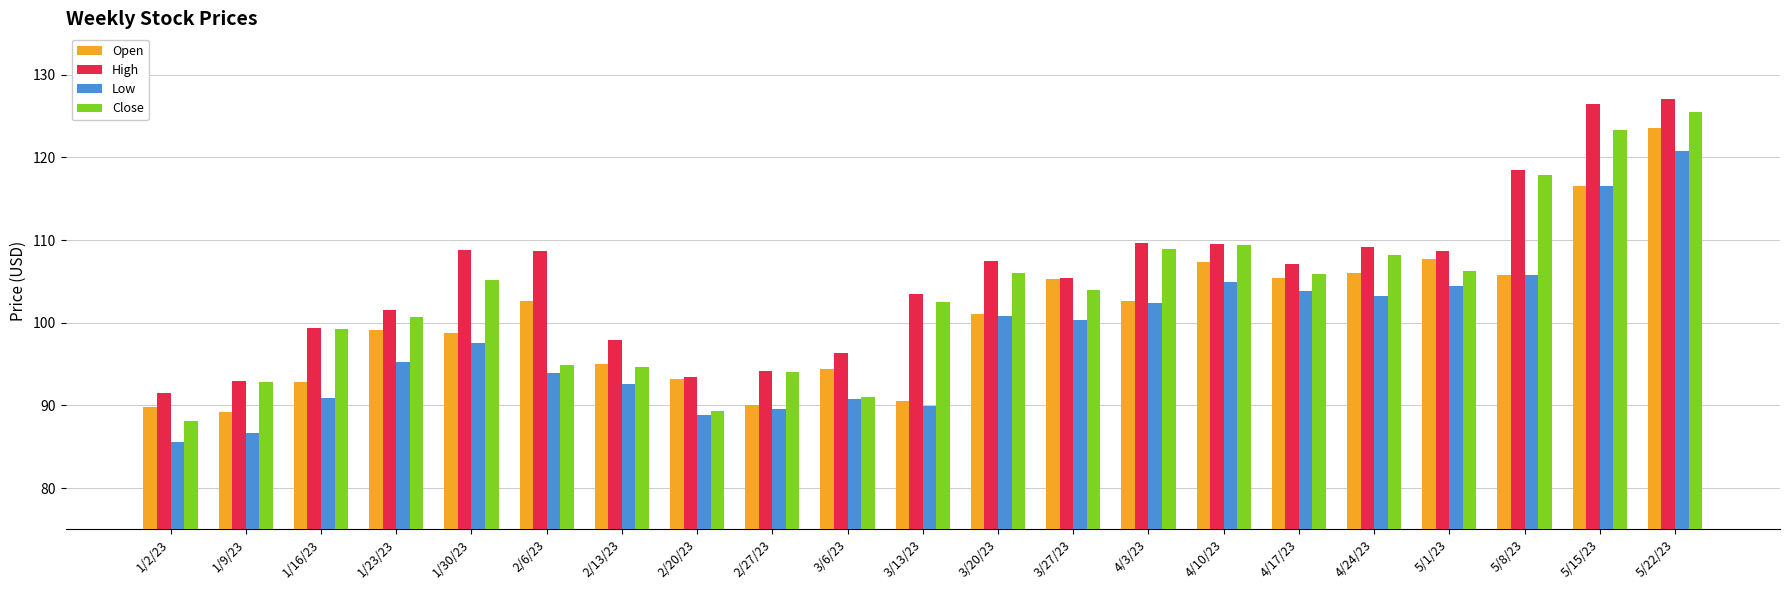

How many data points does each series have?

21